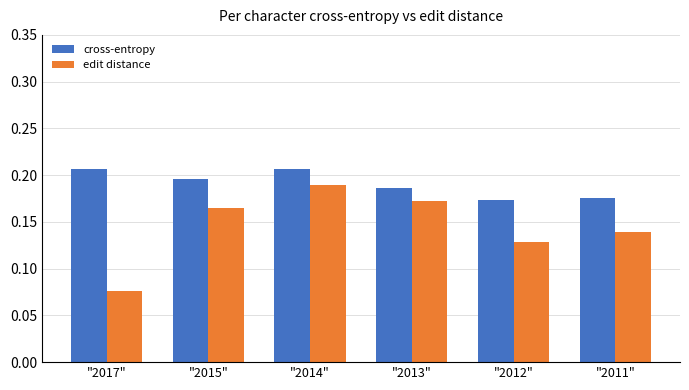

Where is edit distance nearest to the value 0?

"2017"